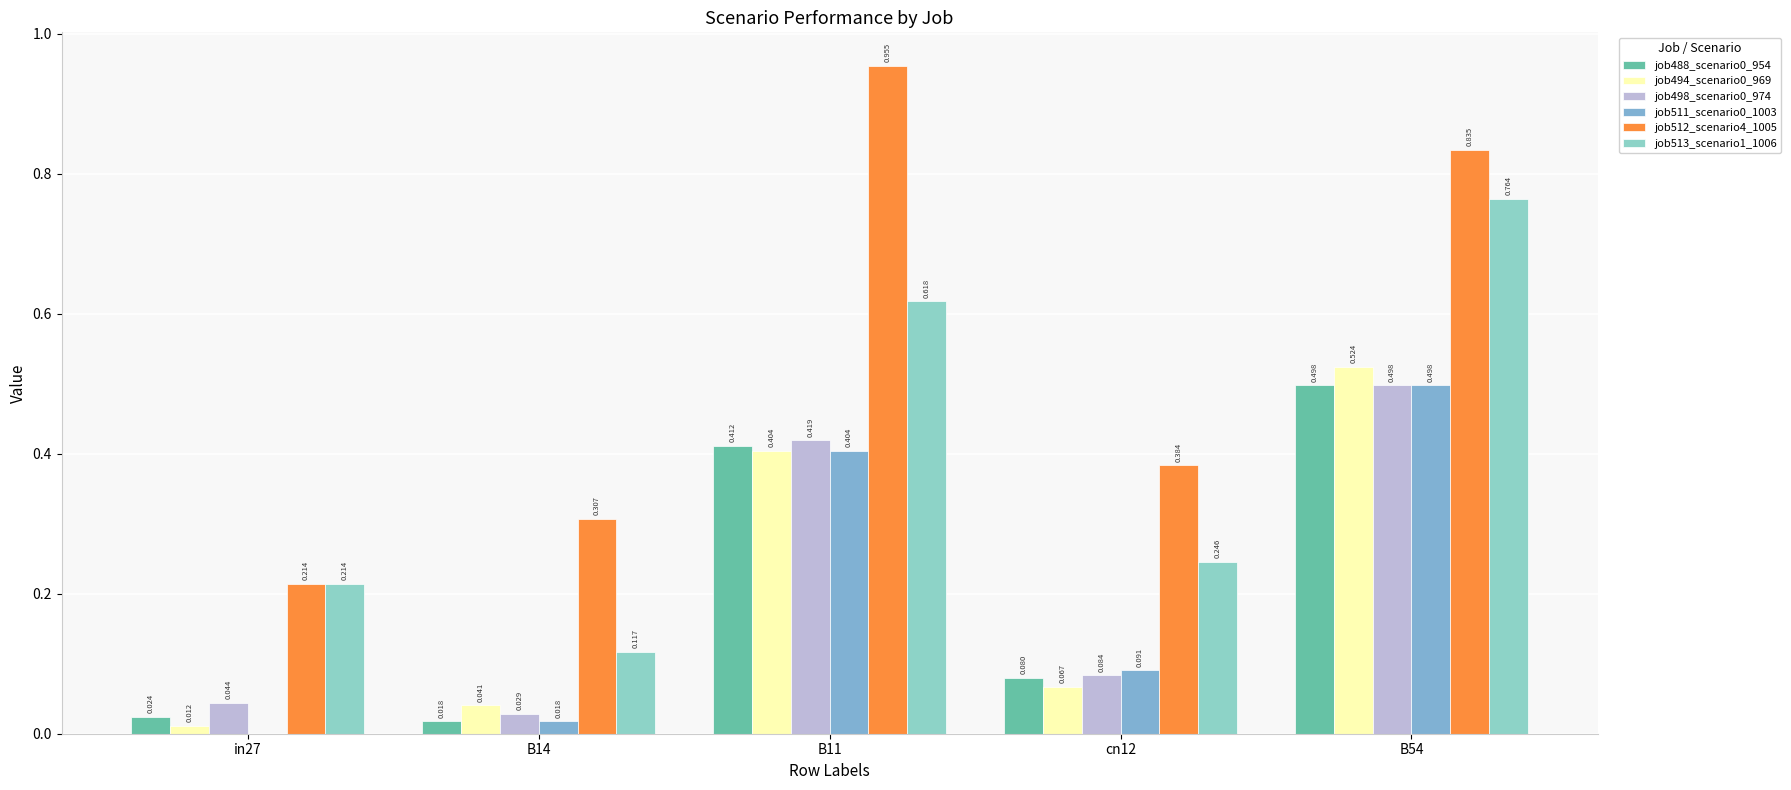

At in27, list the series in order from smallest to largest.

job511_scenario0_1003, job494_scenario0_969, job488_scenario0_954, job498_scenario0_974, job512_scenario4_1005, job513_scenario1_1006